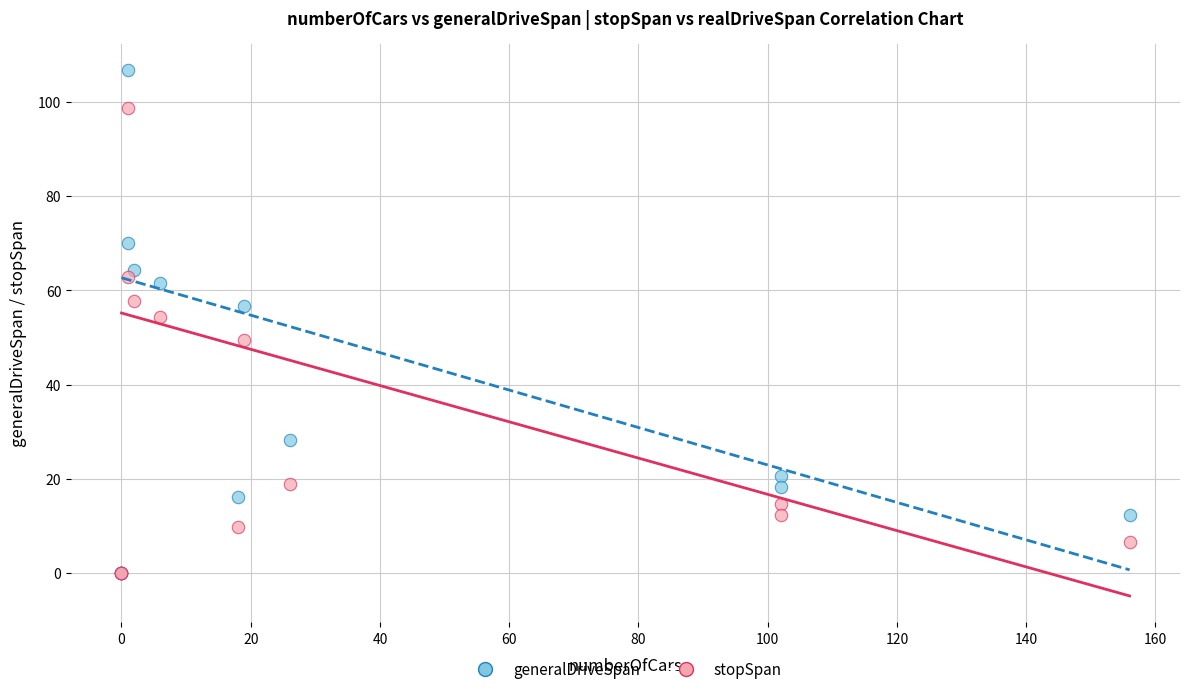

Across all series, what Y value is closest to 53?

54.5